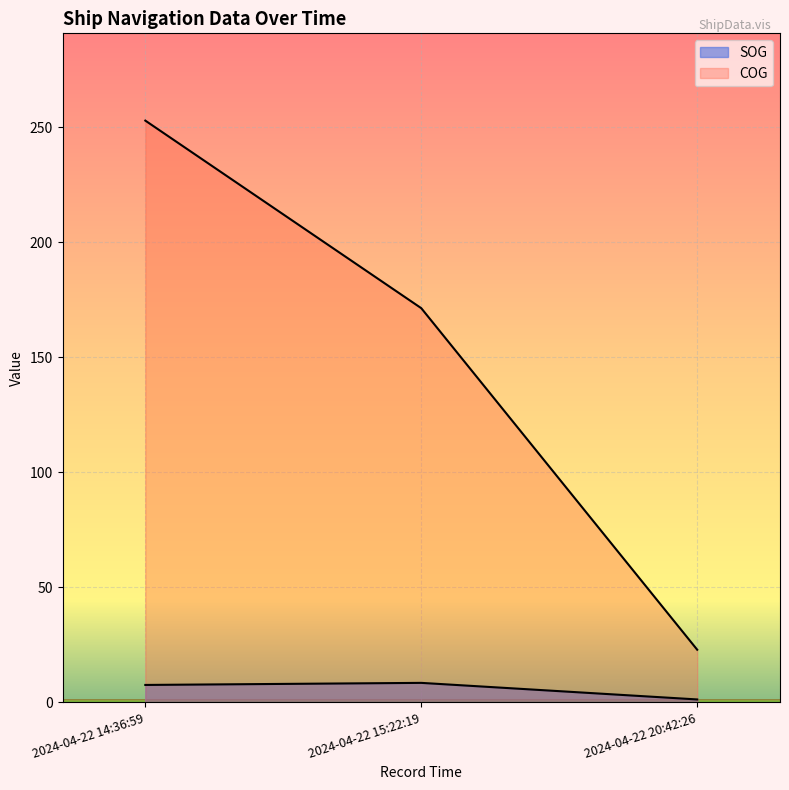

What is the label of the 3rd point from the left?

2024-04-22 20:42:26